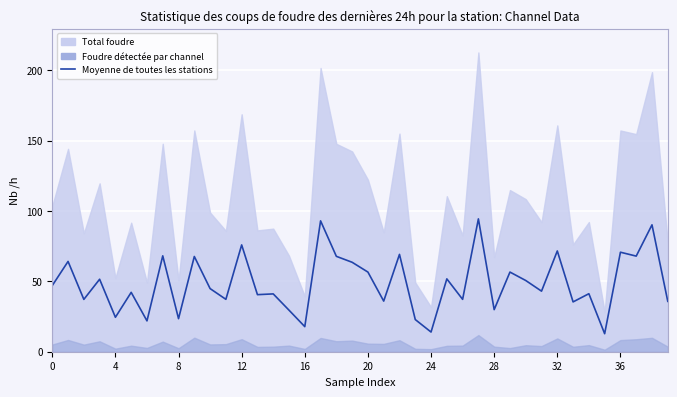

What is the sum of all values?

1947.1